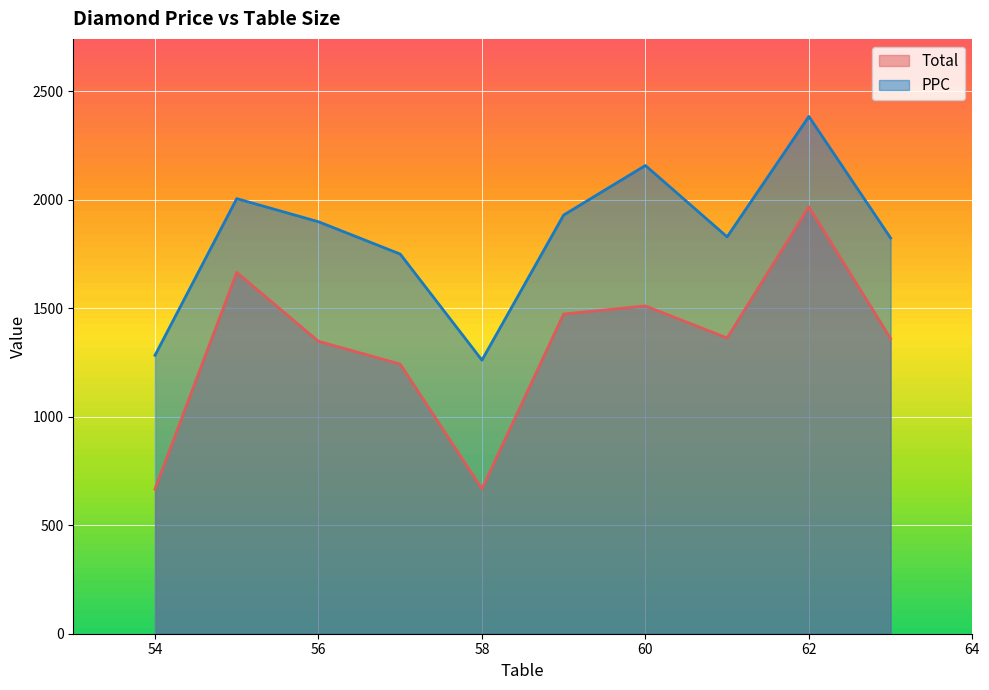

The Total series shows 667.0 at 54. True or false?

True